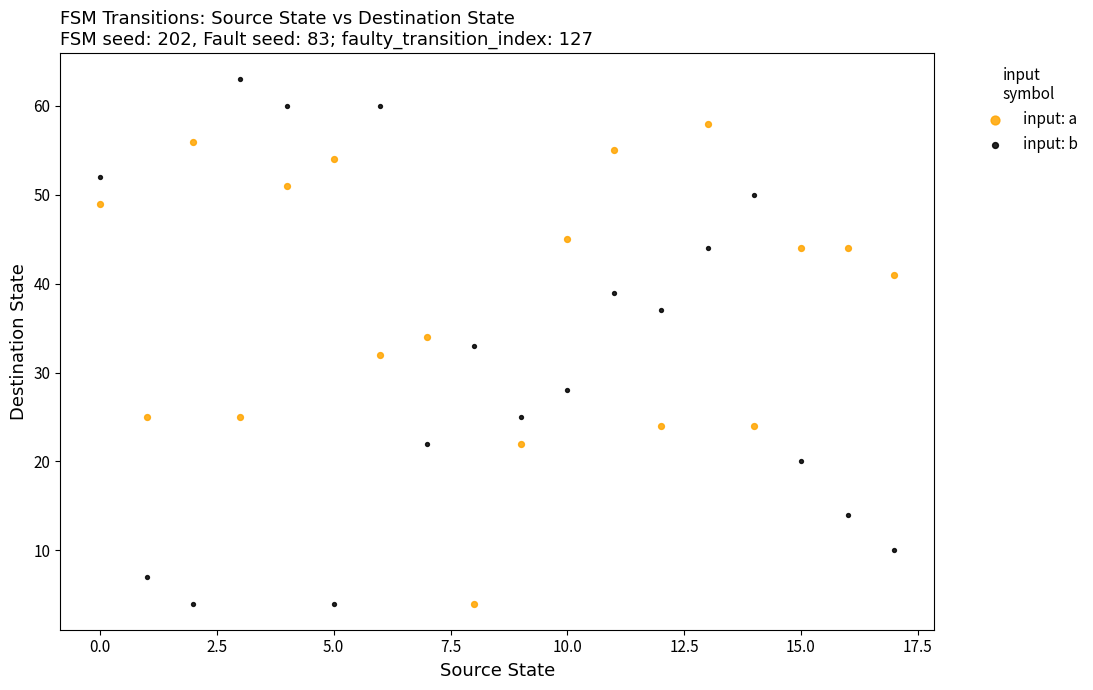

Which series contains the highest Y value?

input: b